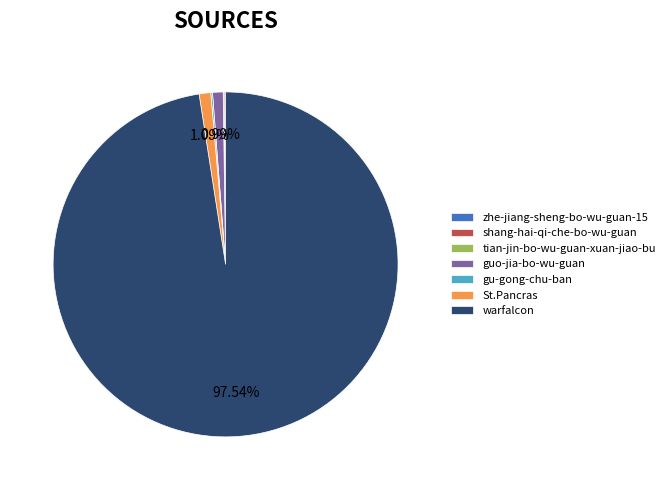

Which has a higher value, St.Pancras or warfalcon?

warfalcon